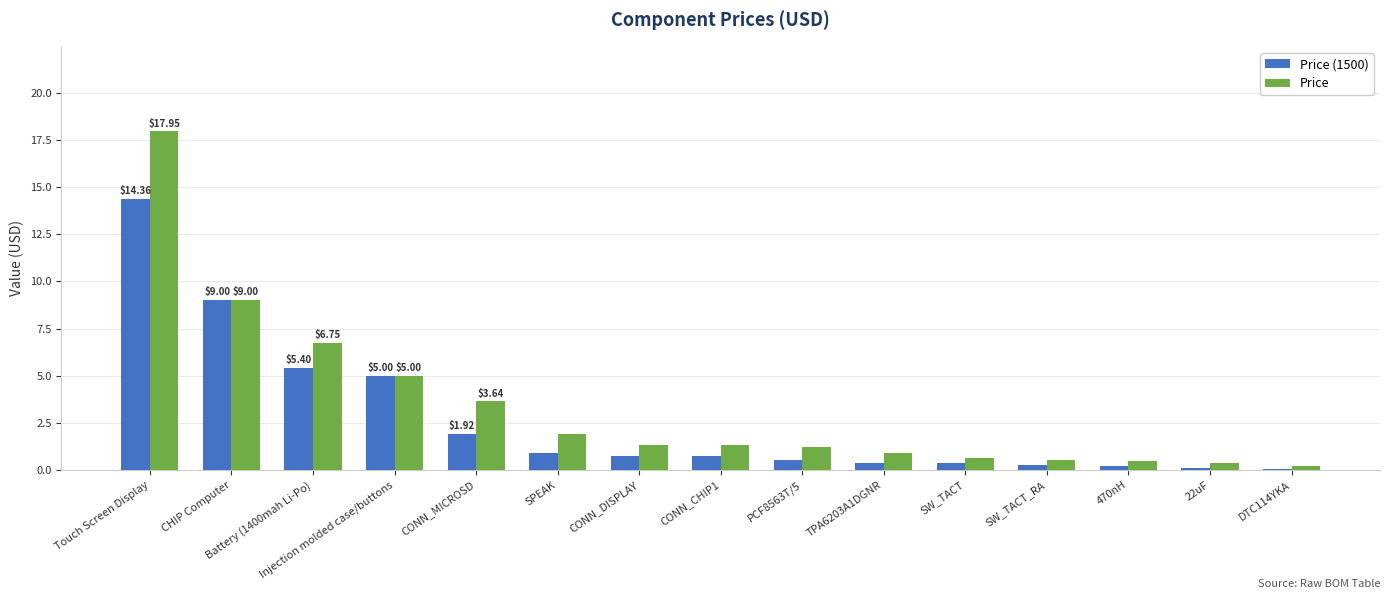

Count the number of data series in this chart.

2